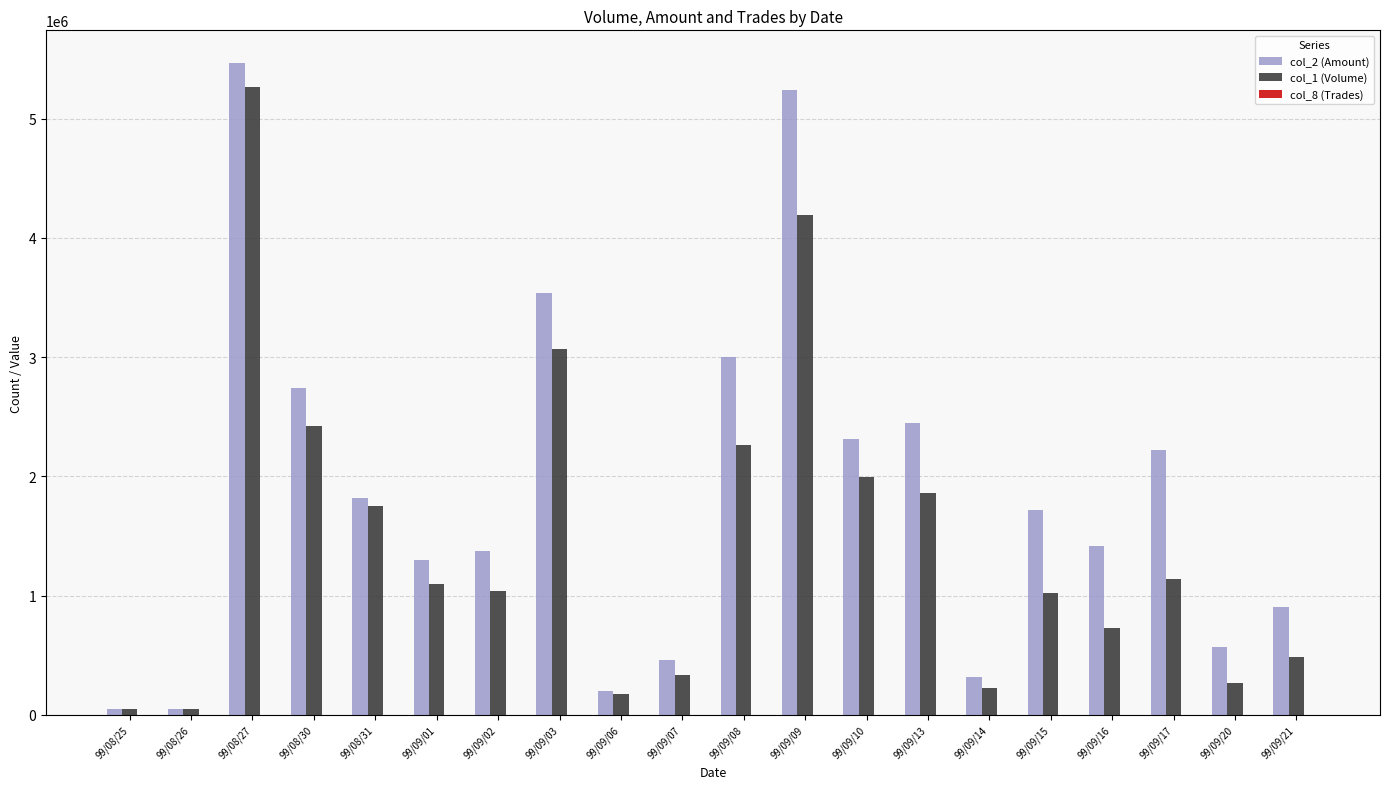

Which label corresponds to the largest value in the chart?

99/08/27